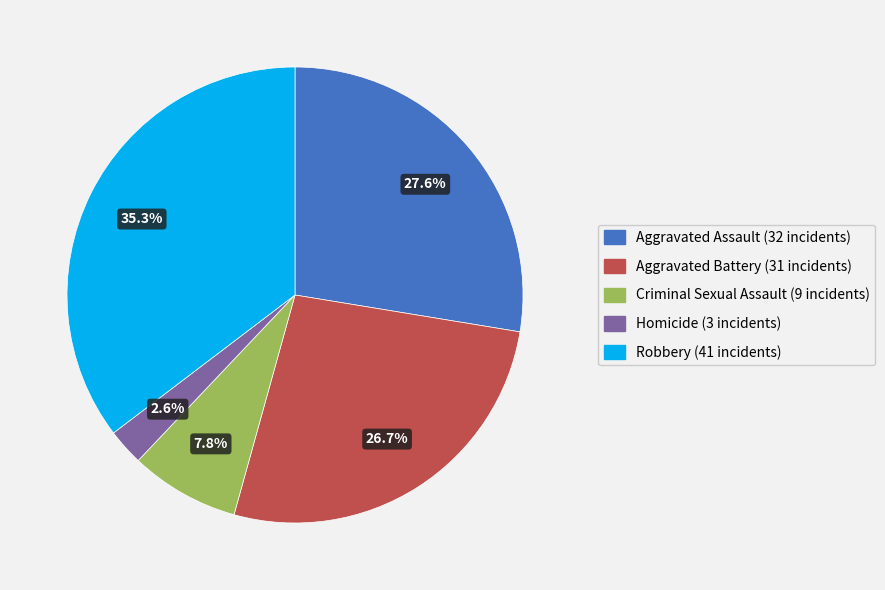

Count the number of slices in the pie.

5